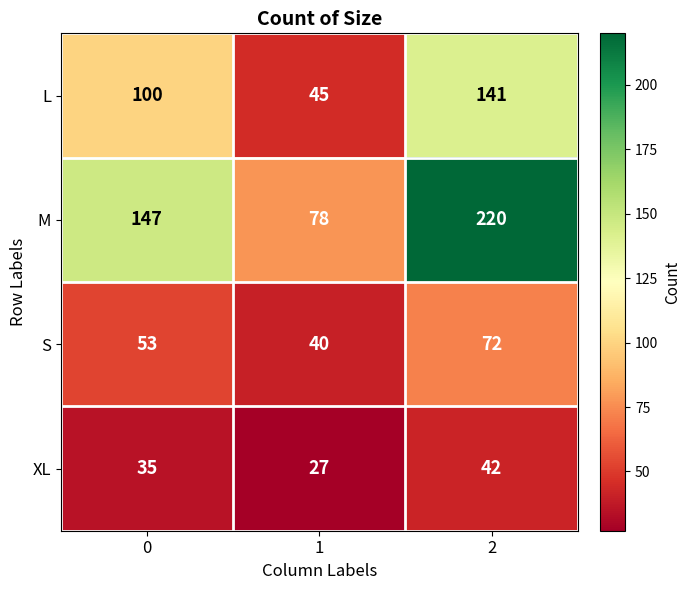

What is the approximate value of L at 0, to the nearest 5?

100